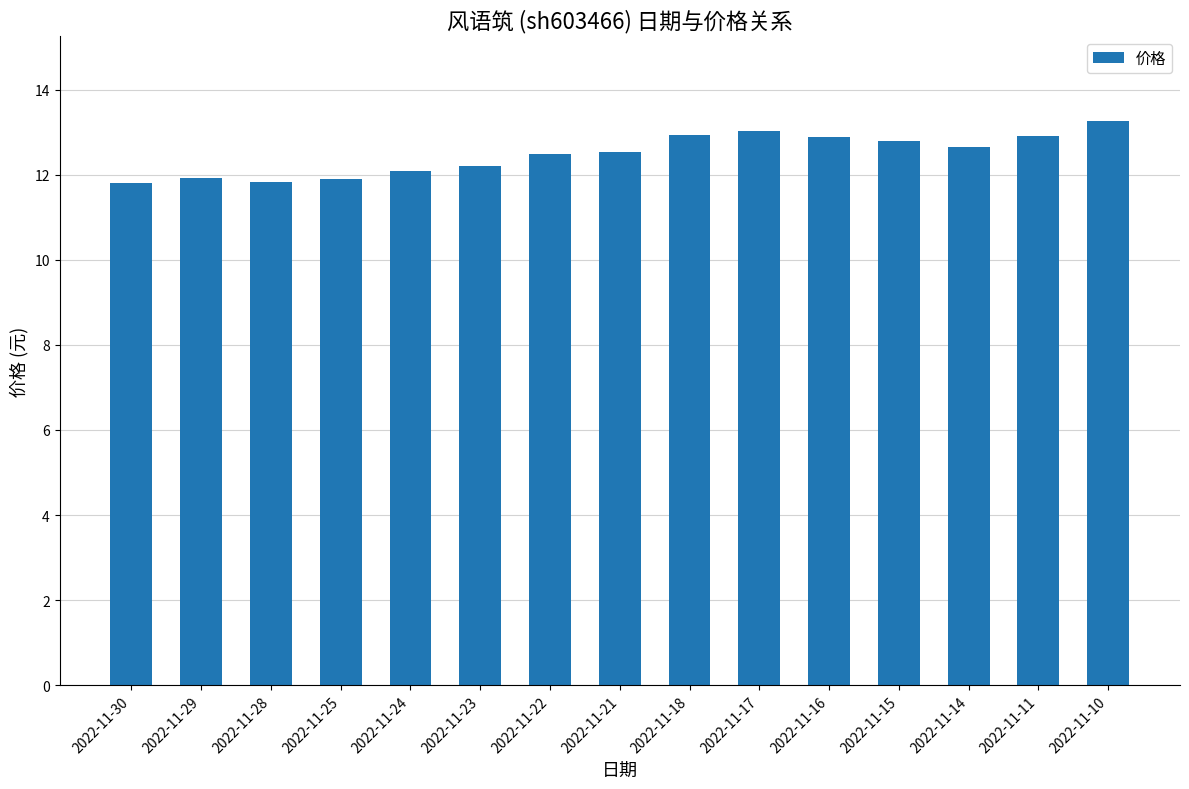

What is the greatest value displayed?

13.3